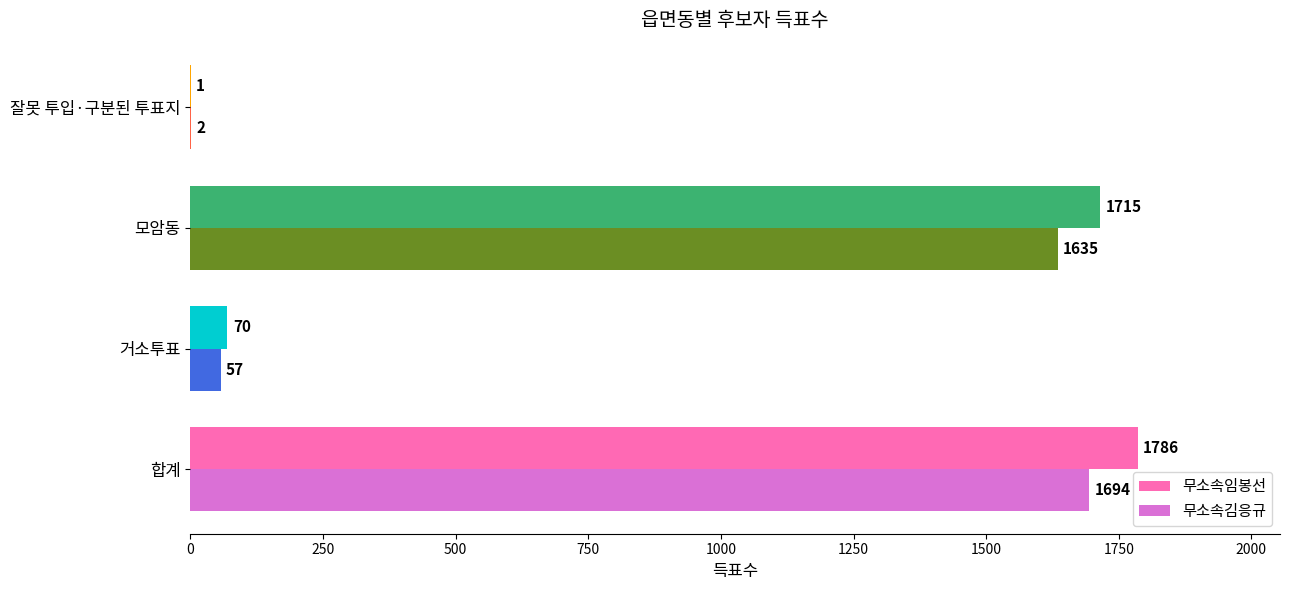

What is the sum of all 무소속임봉선 values?

3572